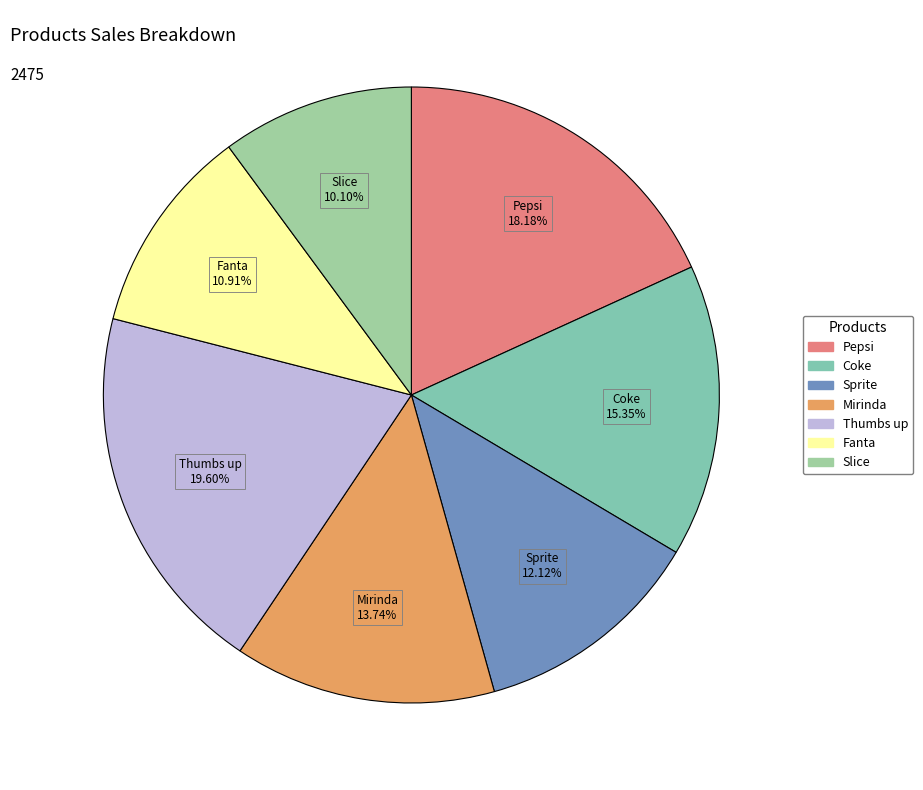

What is the total percentage of Mirinda and Sprite?

25.9%